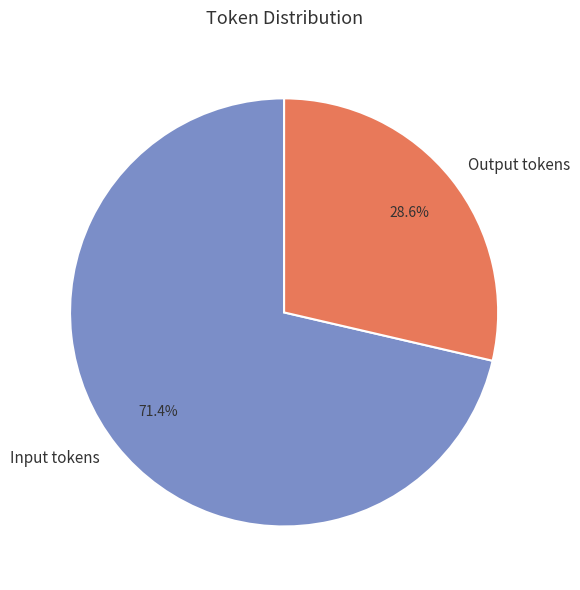

What percentage is the Input tokens slice, to the nearest percent?

71%